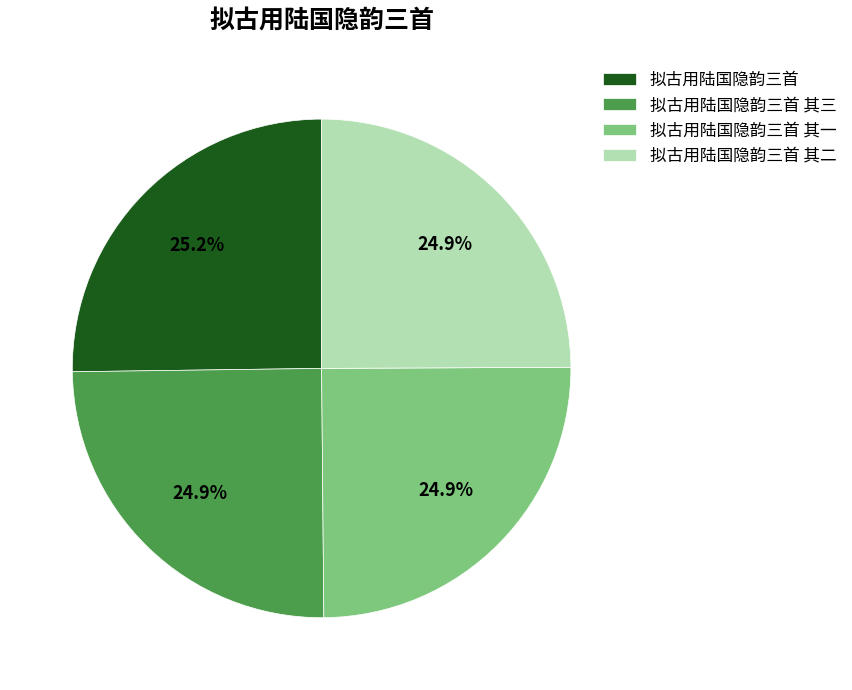

The 拟古用陆国隐韵三首 其一 slice represents 33% of the pie. True or false?

False